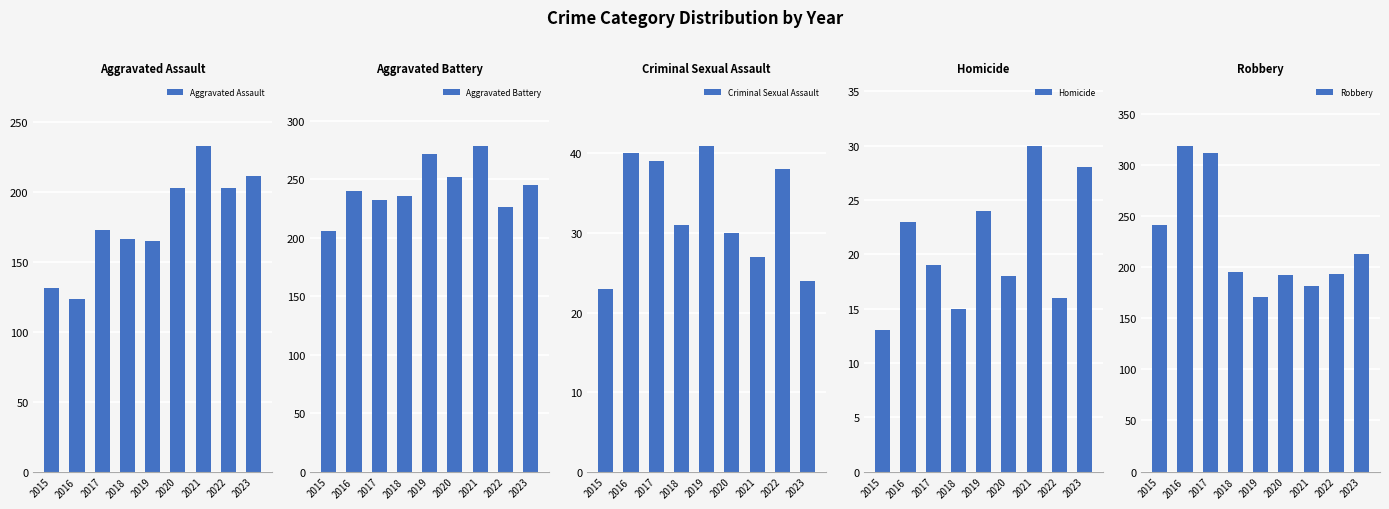

What is the value of the Aggravated Assault bar at the 1st from the left?

131